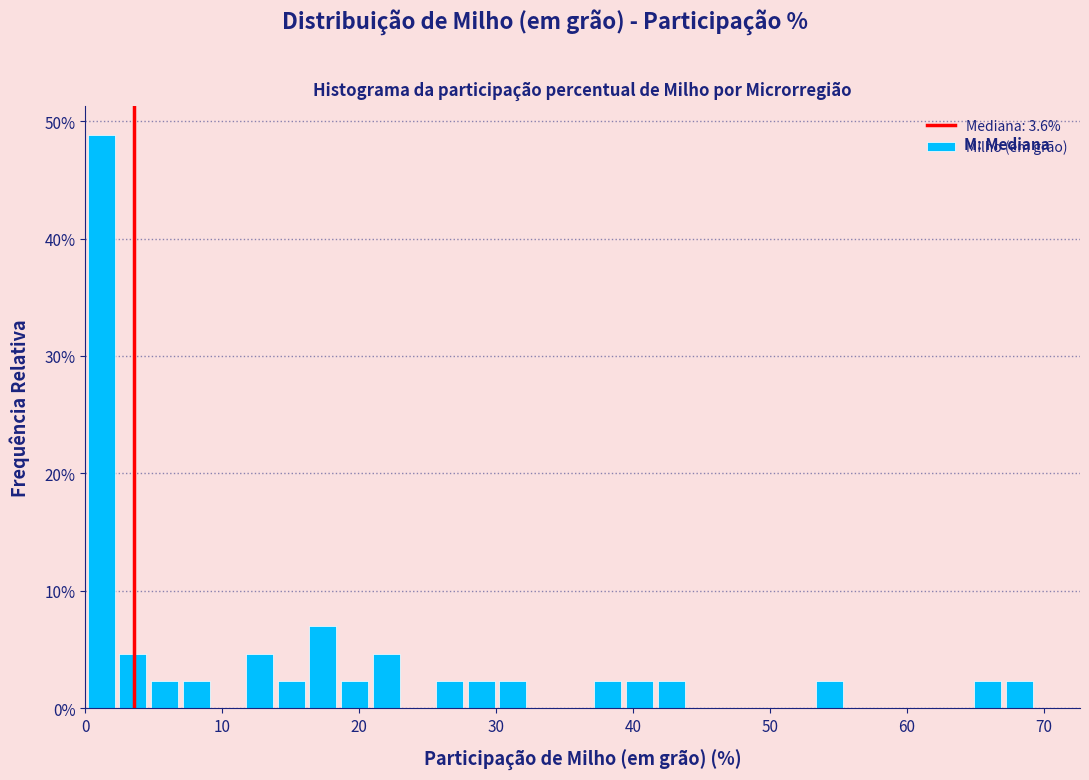

Read against the x-axis, roughly where is the centre of the tallest bar?

1